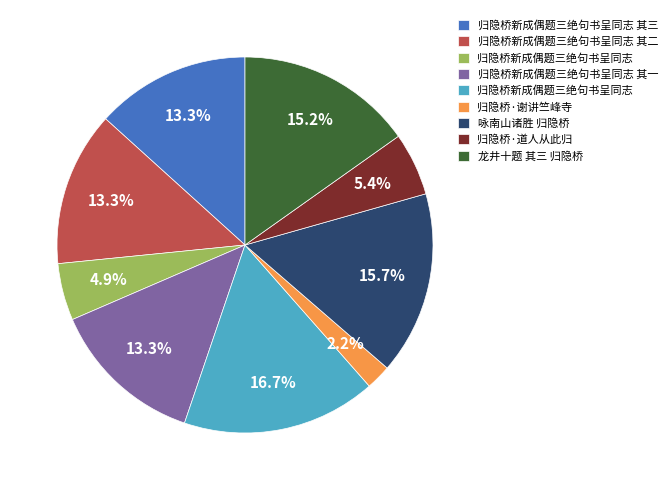

Does any single category account for the majority?

No